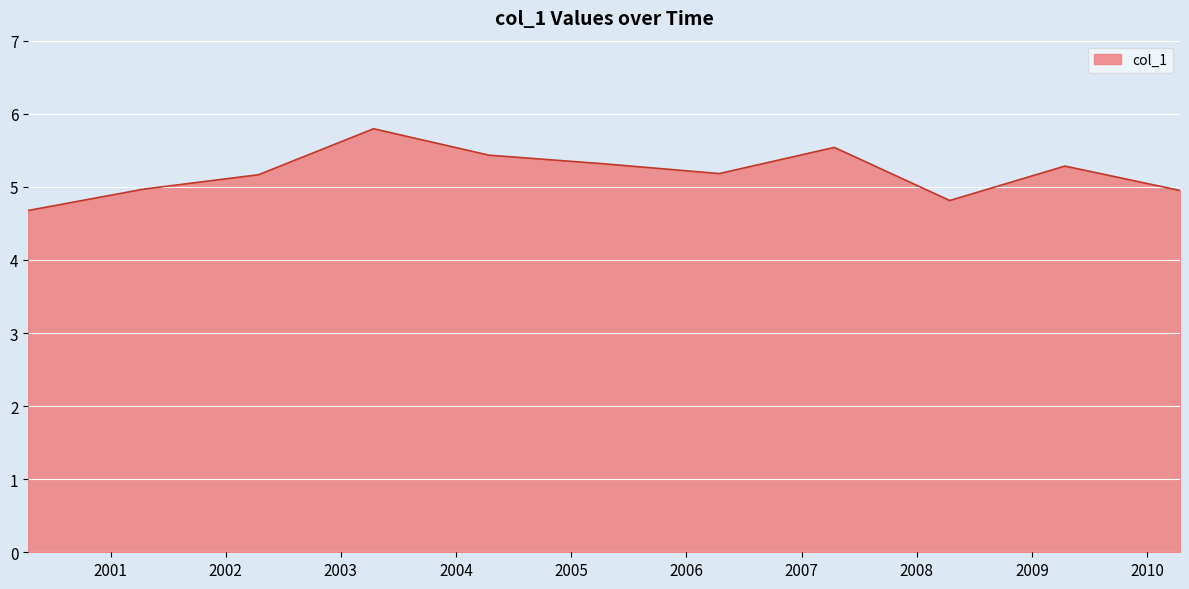

What is the minimum value shown in the chart?

4.7